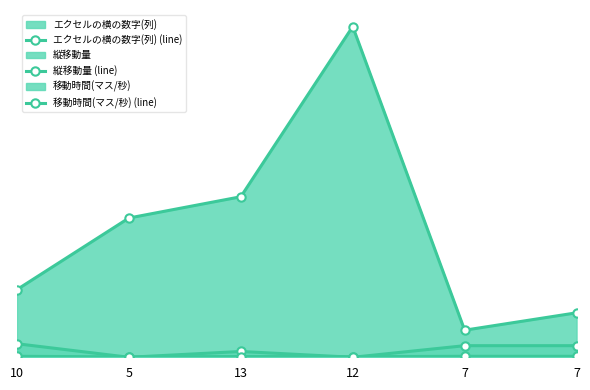

Which category has the highest value in the エクセルの横の数字(列) (line) series?

12